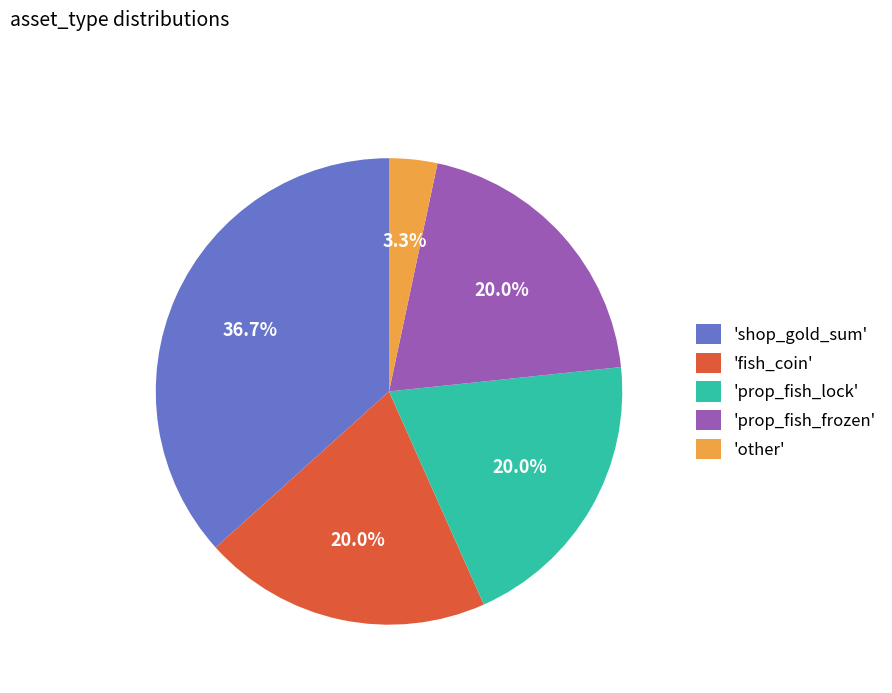

Approximately how many times larger is the value at 'fish_coin' compared to 'prop_fish_lock'?

1.0